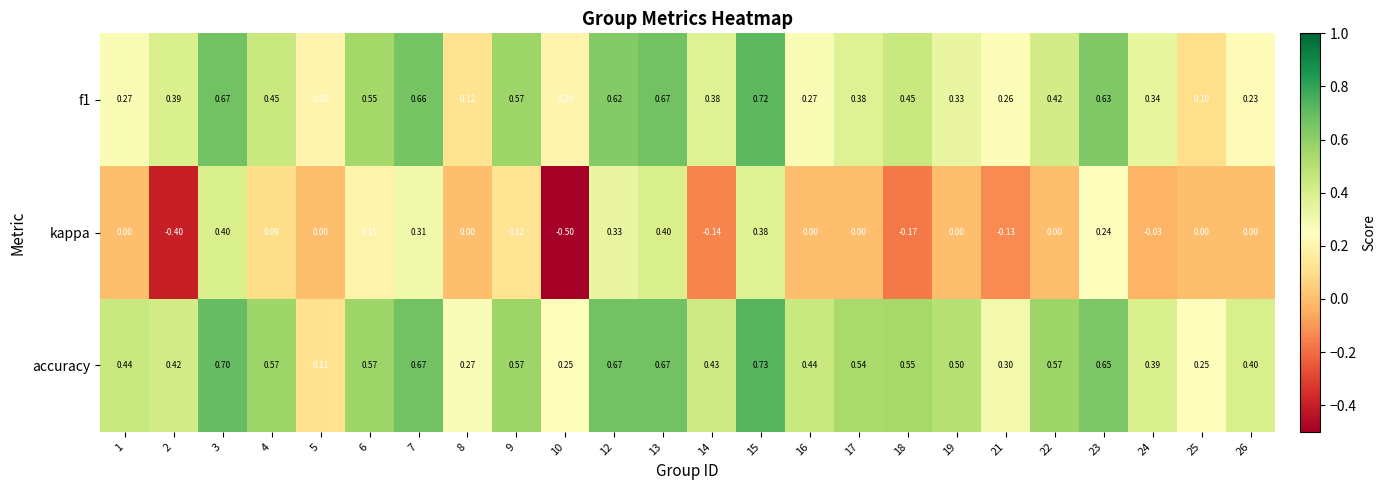

Which series has the largest range (max minus min)?

kappa